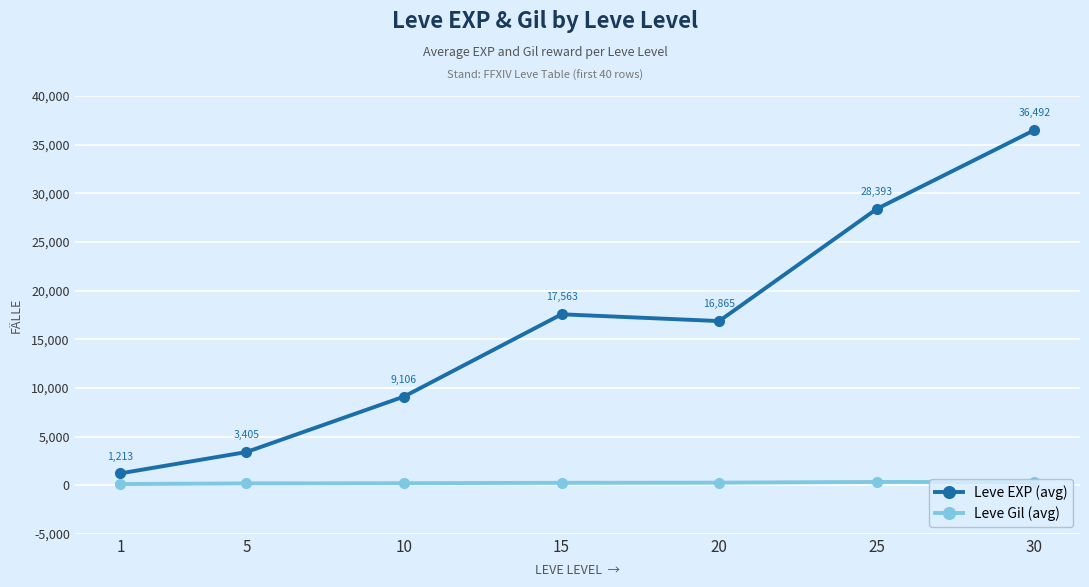

At which category does Leve Gil (avg) reach its first local peak?

25